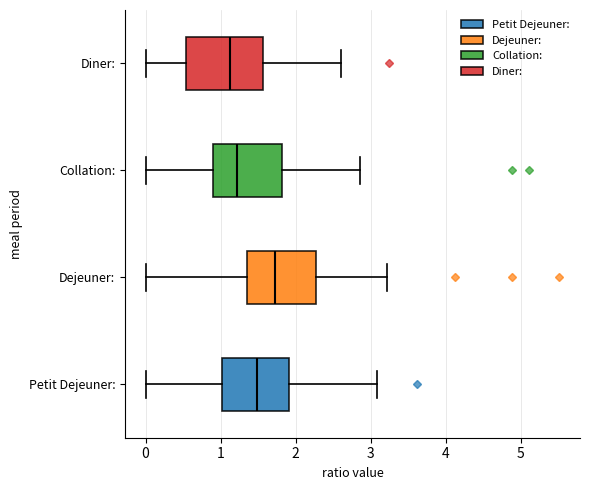

Reading bottom to top, transcribe this box plot: for each box, give where its median line is, the range the box spans, and where its two whiskers end, as read against the x-axis. The values are not printed on the chart, so give them approximately, as read against the axis.

Petit Dejeuner:: median 1.5, box 1.0 to 1.9, whiskers 0.0 to 3.1
Dejeuner:: median 1.7, box 1.4 to 2.3, whiskers 0.0 to 3.2
Collation:: median 1.2, box 0.9 to 1.8, whiskers 0.0 to 2.9
Diner:: median 1.1, box 0.5 to 1.6, whiskers 0.0 to 2.6